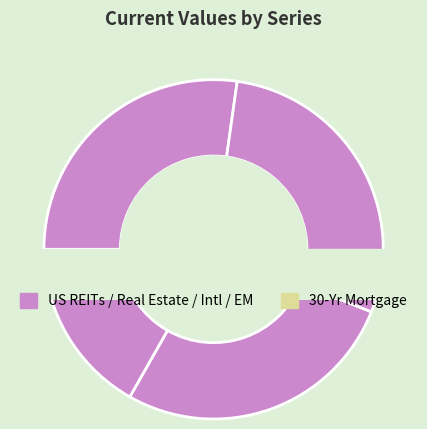

To the nearest percent, what percentage of the pie is Emerging Markets?

15%